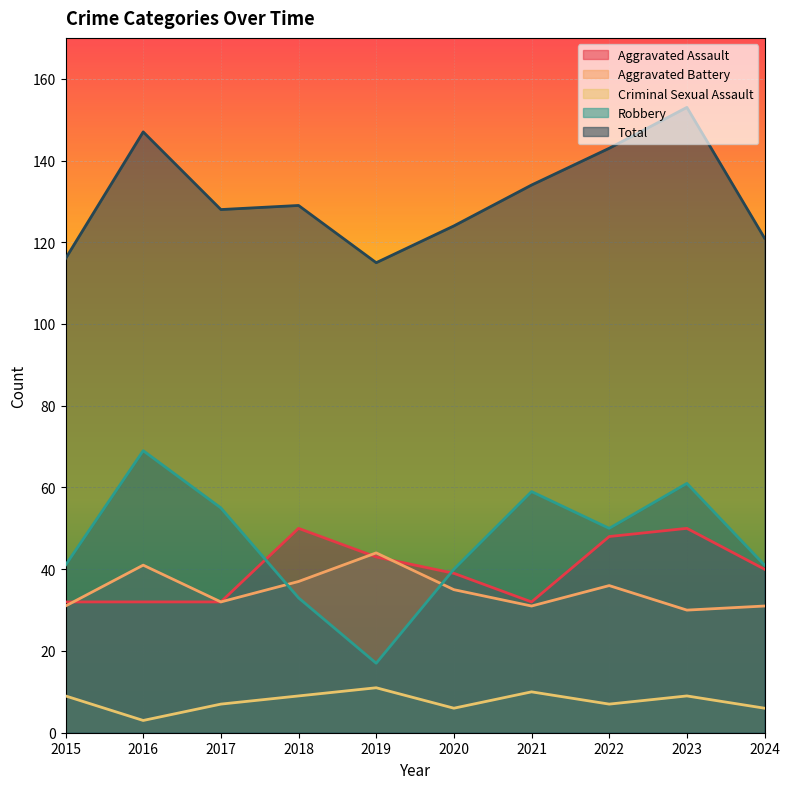

Which series has the widest spread of values?

Robbery